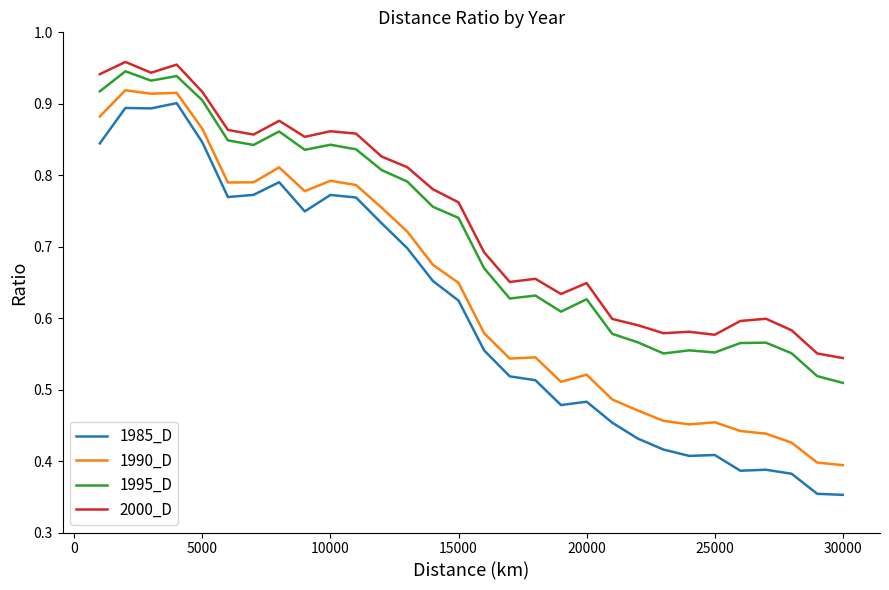

True or false: 2000_D and 1990_D cross at least once.

False